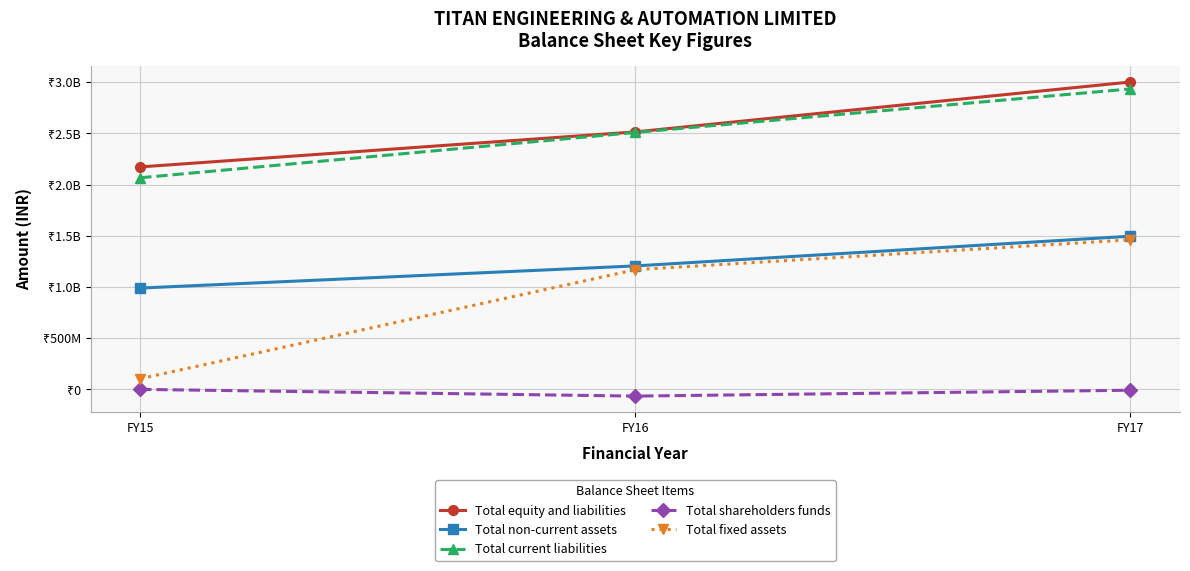

Which series has the largest range (max minus min)?

Total fixed assets